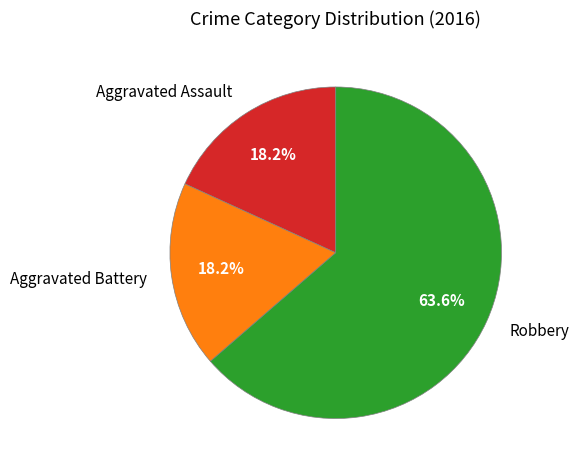

Which slice is the largest?

Robbery